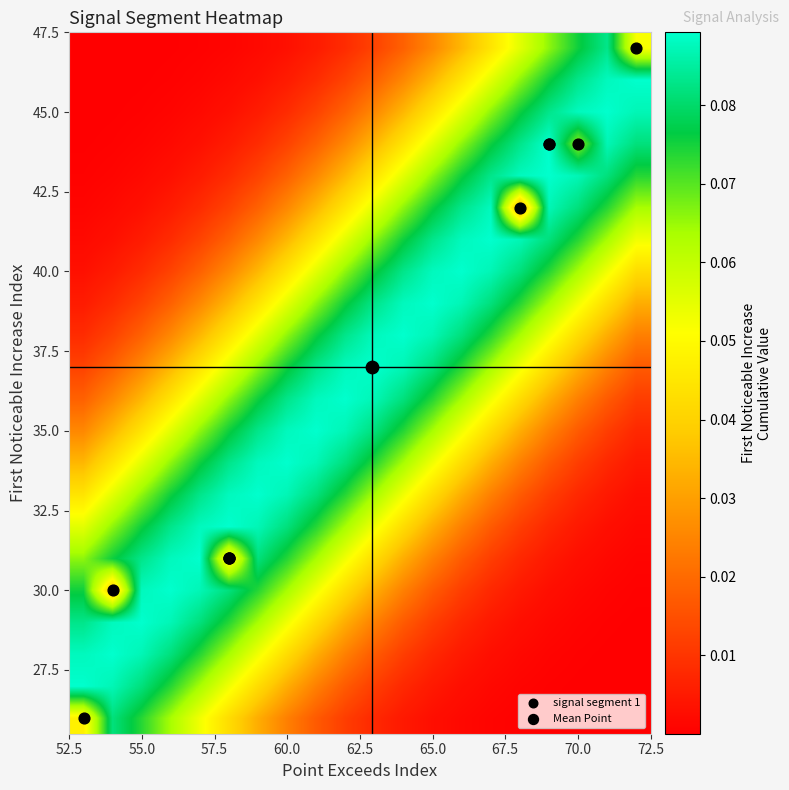

At which category does the chart reach its peak across all series?

16